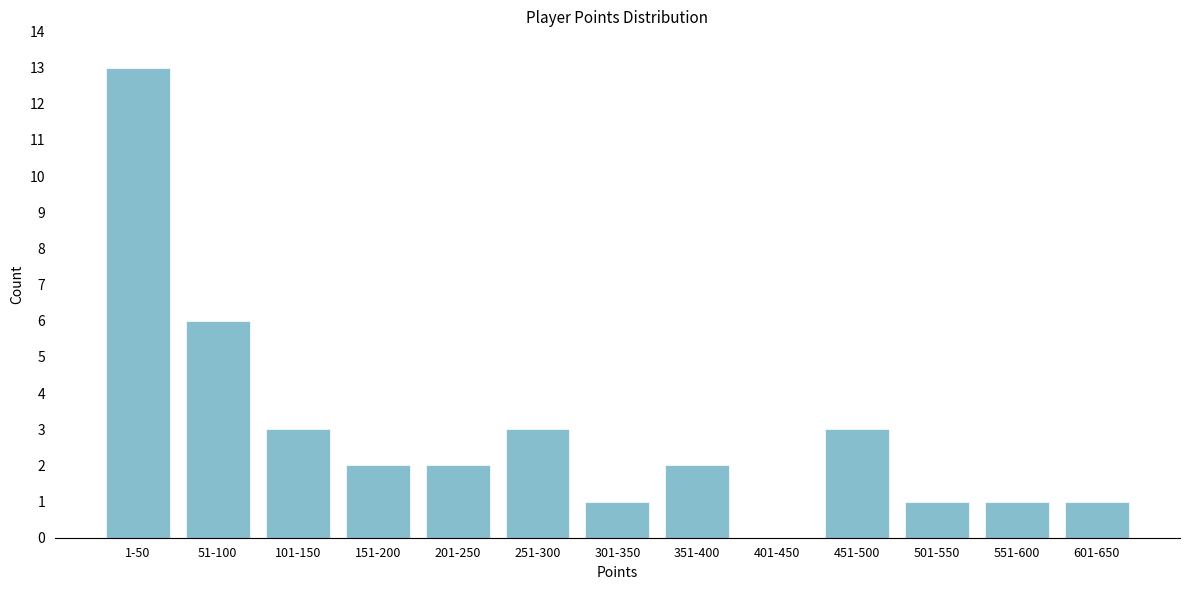

Reading left to right, extract all data points from this chart.

1-50=13	51-100=6	101-150=3	151-200=2	201-250=2	251-300=3	301-350=1	351-400=2	401-450=0	451-500=3	501-550=1	551-600=1	601-650=1